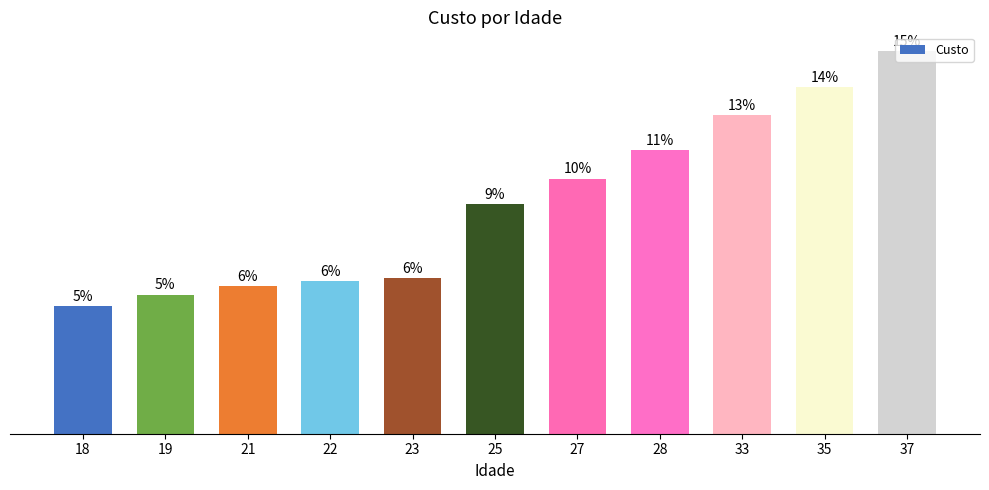

Does the chart contain any negative values?

No